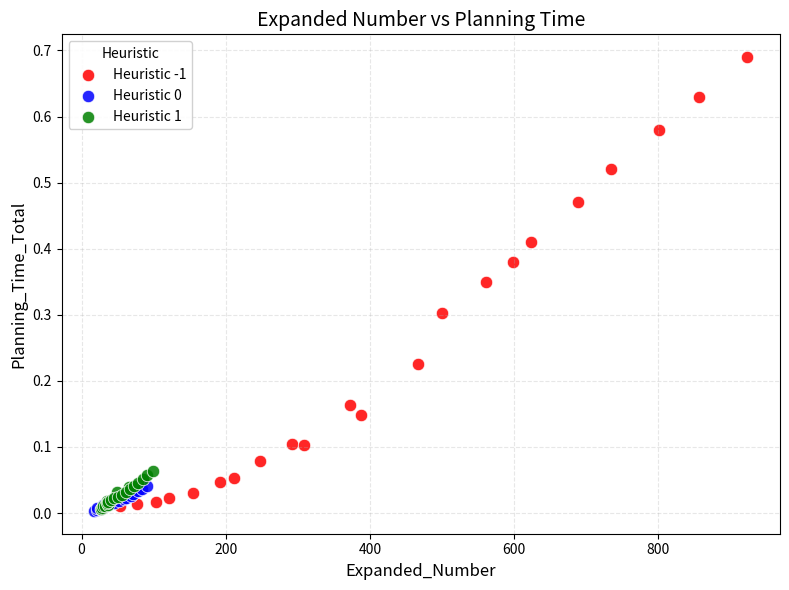

Which series contains the highest Y value?

Heuristic -1